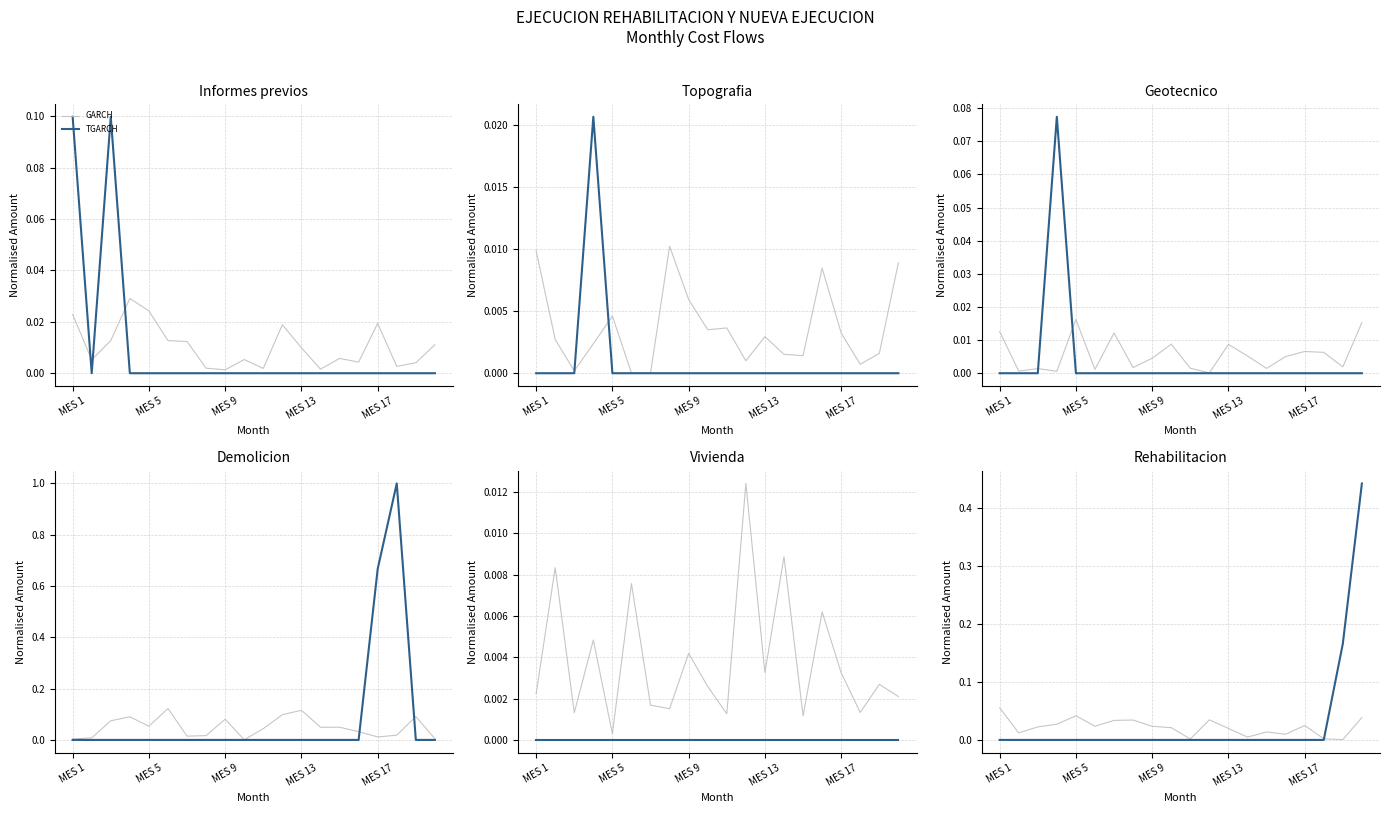

Does the chart display data point markers on the line(s)?

No